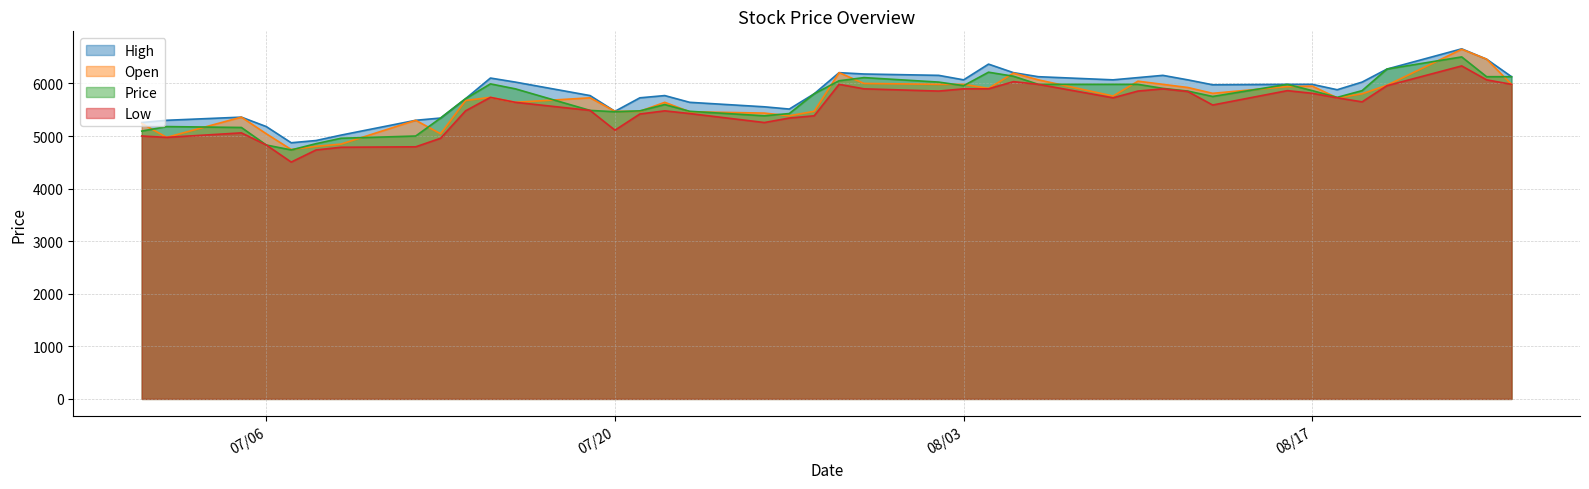

What is the difference between the maximum and minimum values in the Open series?

1906.0